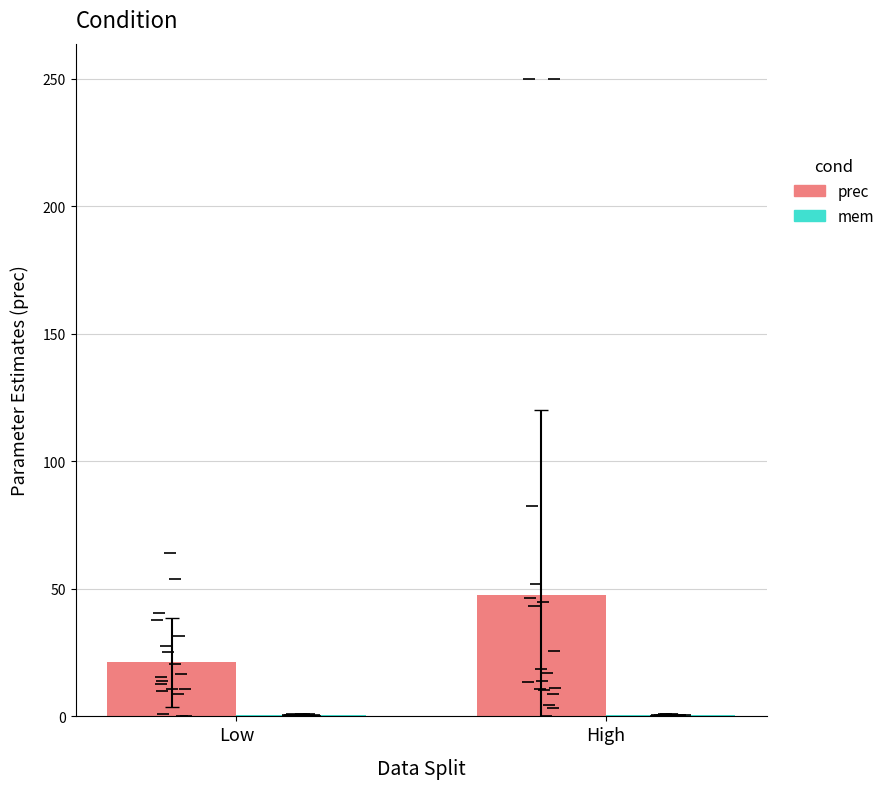

How many data points in prec are less than 47?

1